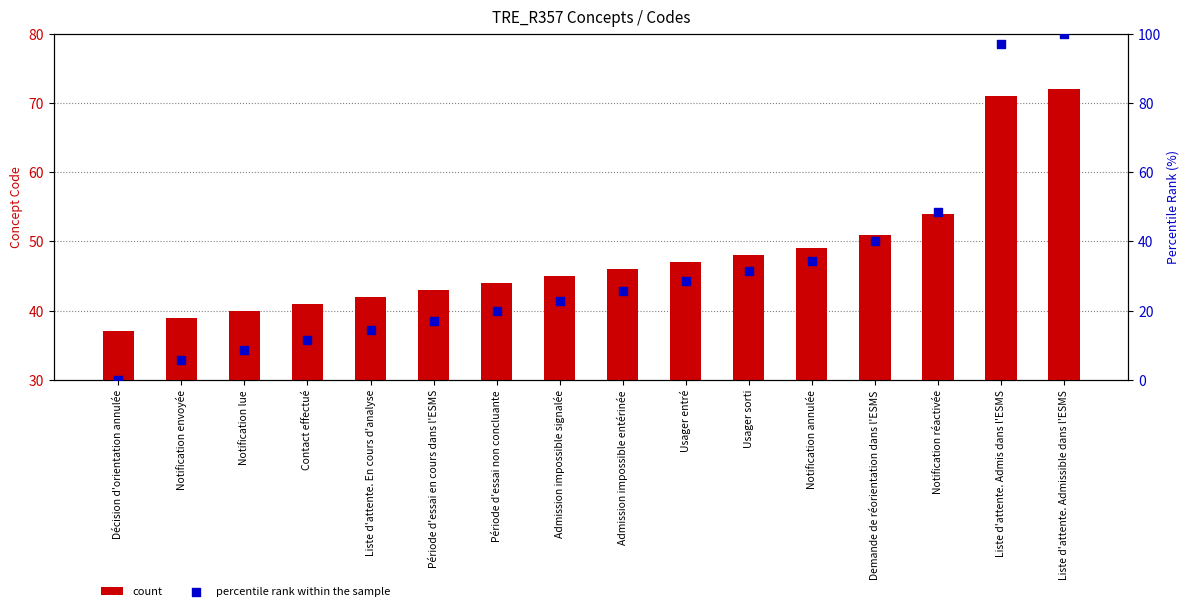

Is the value of percentile rank within the sample at Demande de réorientation dans l'ESMS greater than the value of count at Liste d'attente. Admis dans l'ESMS?

No